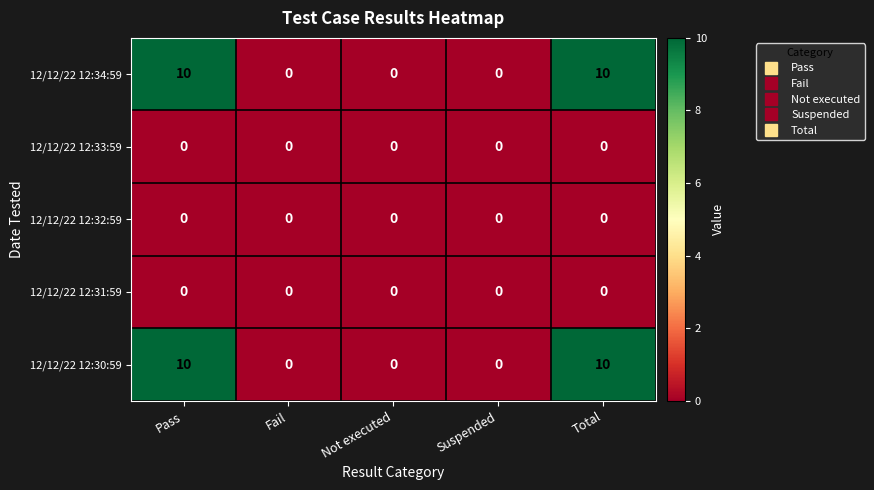

What is the maximum value shown in the chart?

10